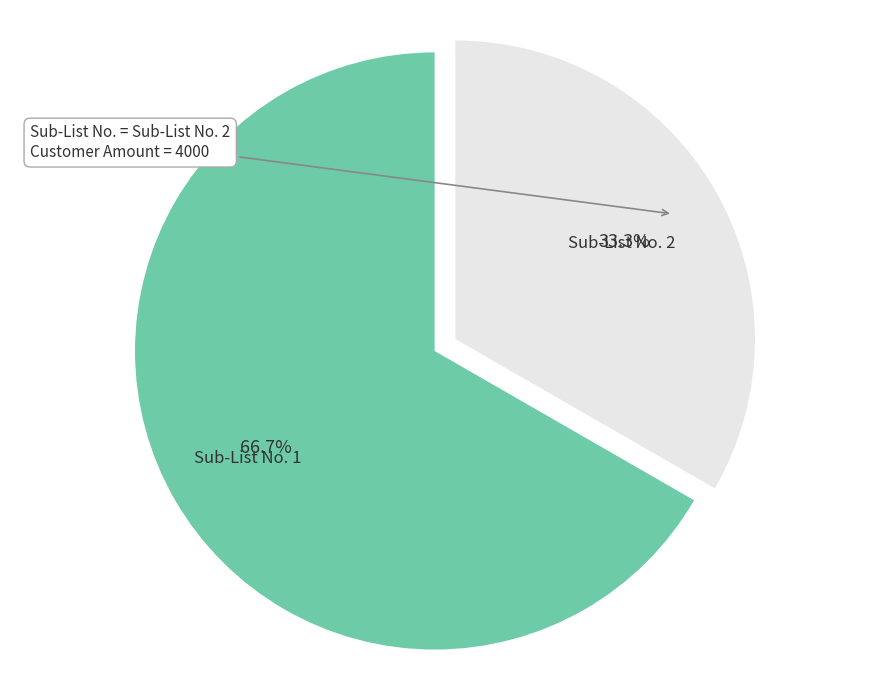

Count the number of slices in the pie.

2